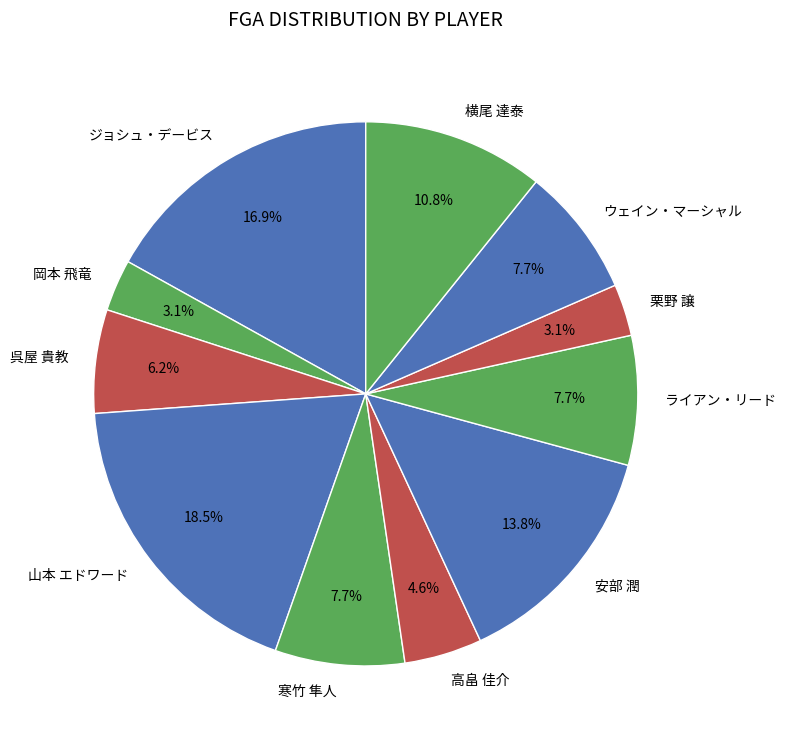

True or false: 岡本 飛竜 accounts for 3% of the total.

True